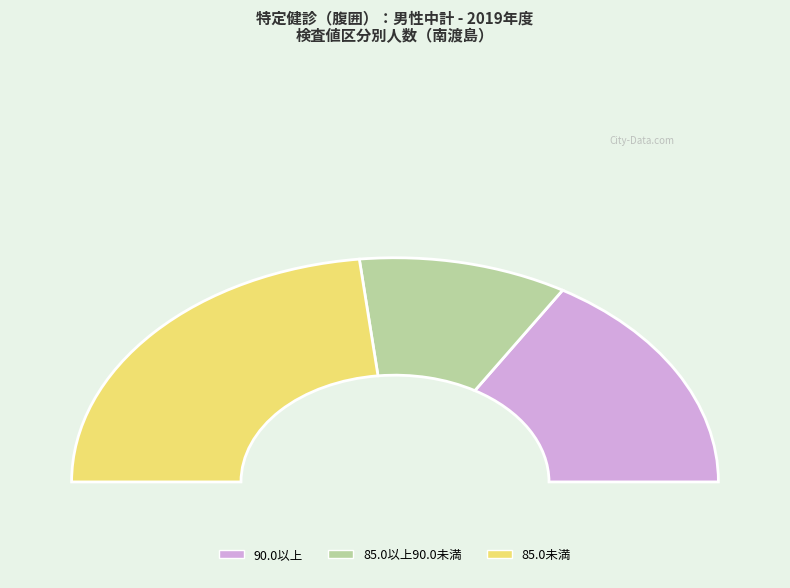

What is the smallest slice in the pie chart?

85.0以上90.0未満 (南檜山)